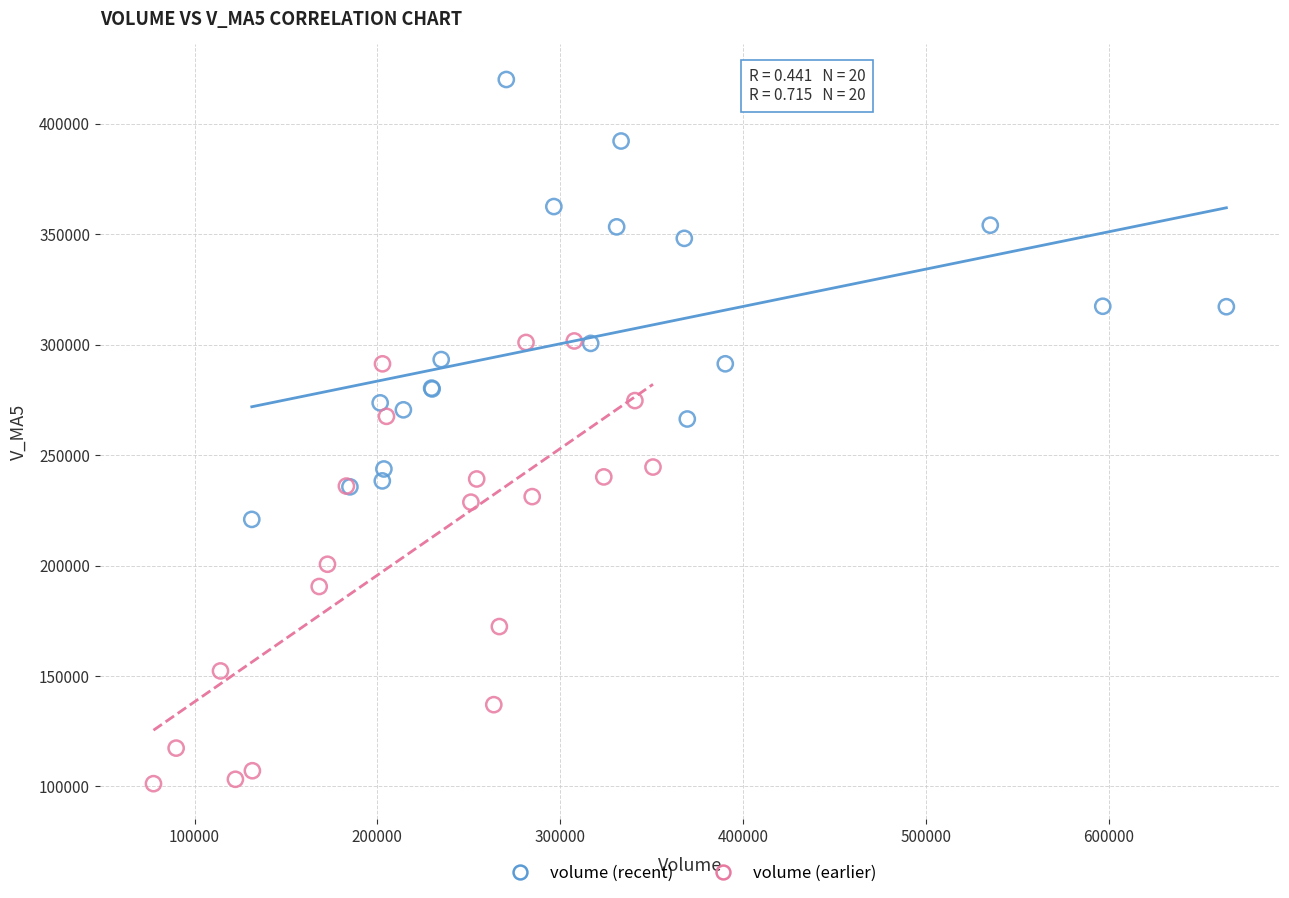

Which series contains the highest Y value?

volume (recent)